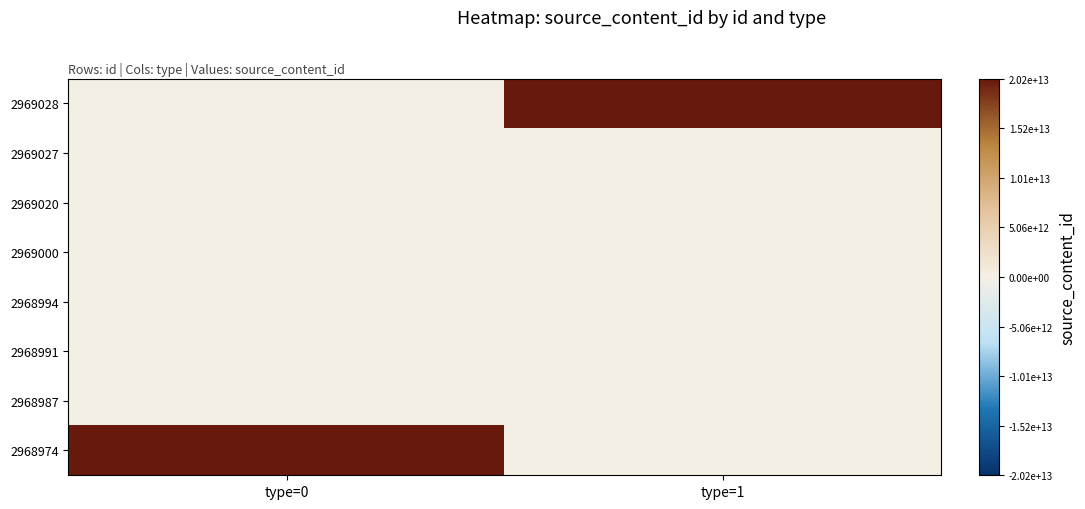

Between type=0 and type=1, which is larger?

type=1